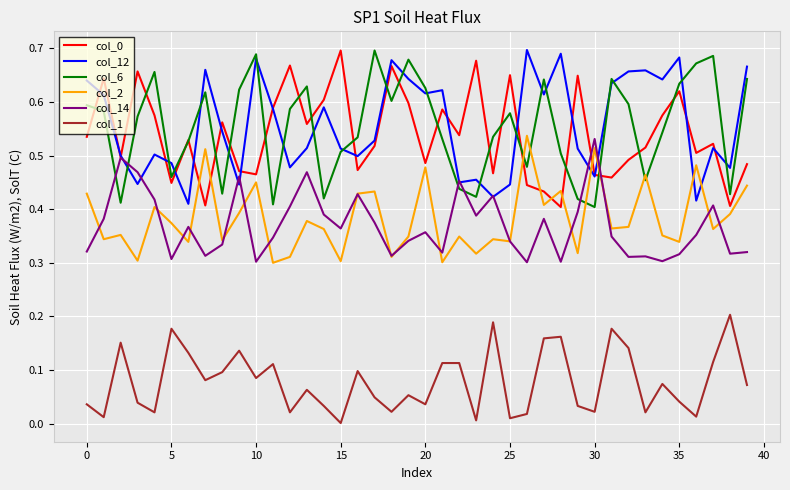

True or false: col_1 and col_2 intersect in this chart.

False